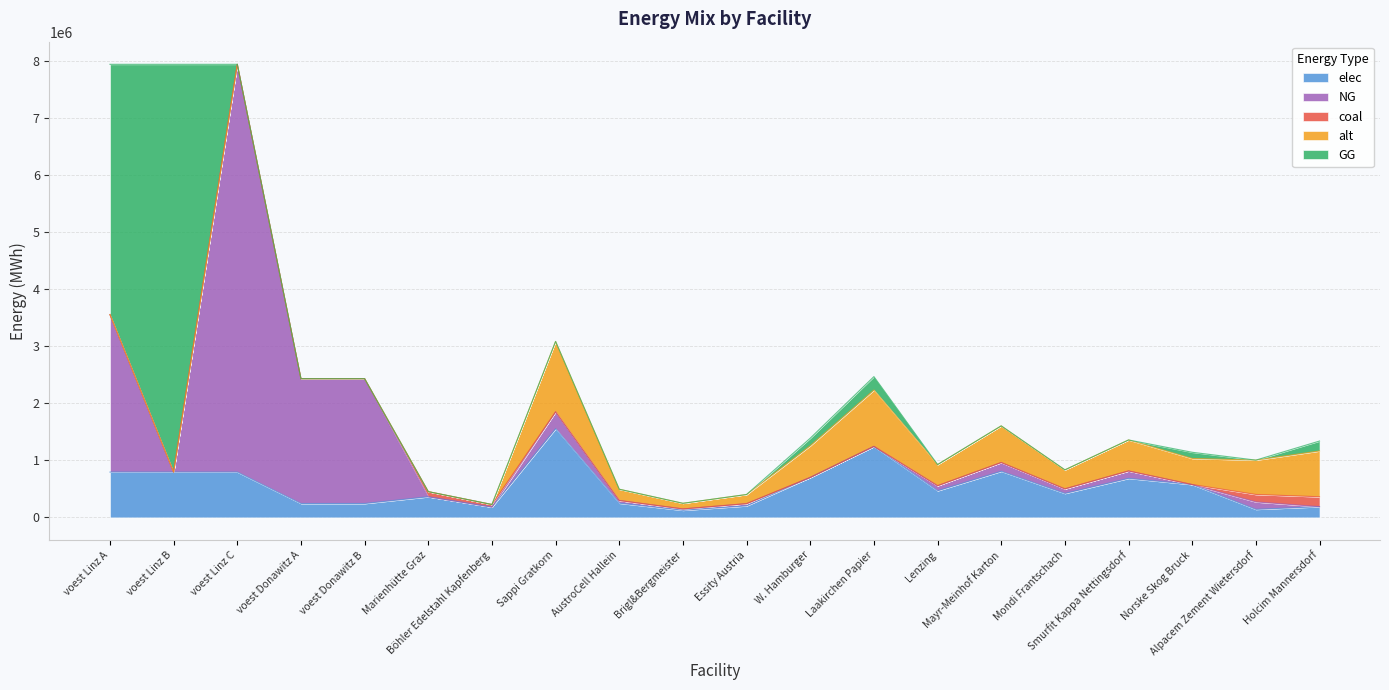

True or false: NG and alt cross at least once.

False